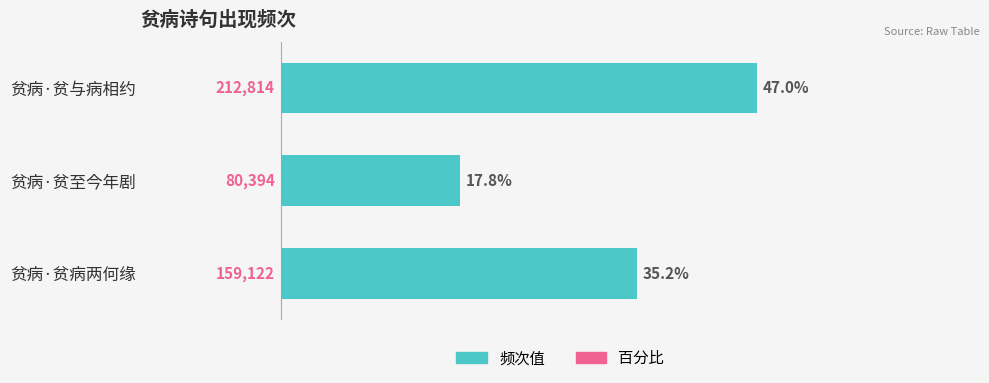

What is the average value?

150777